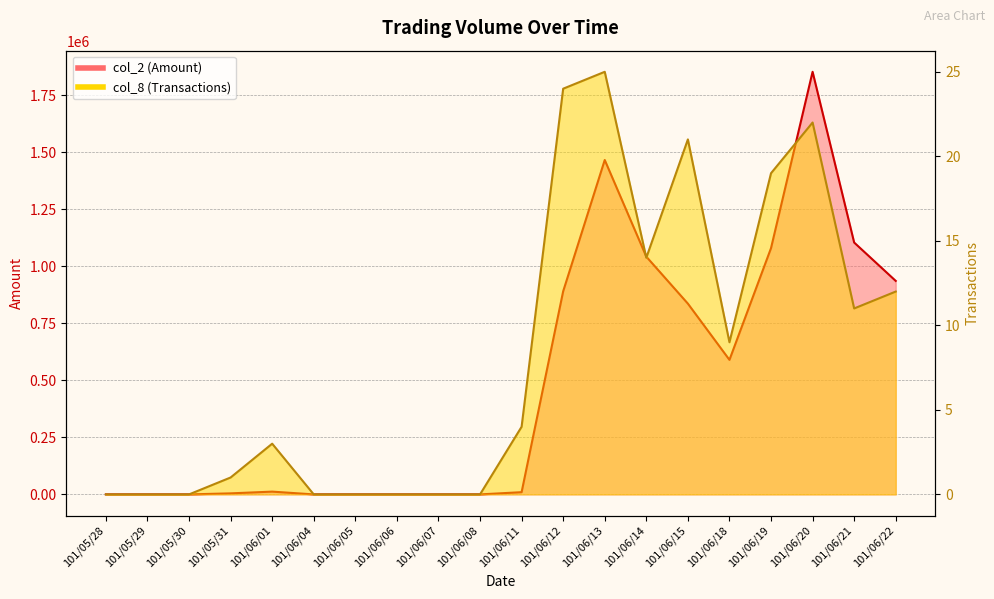

How many data points does each series have?

20